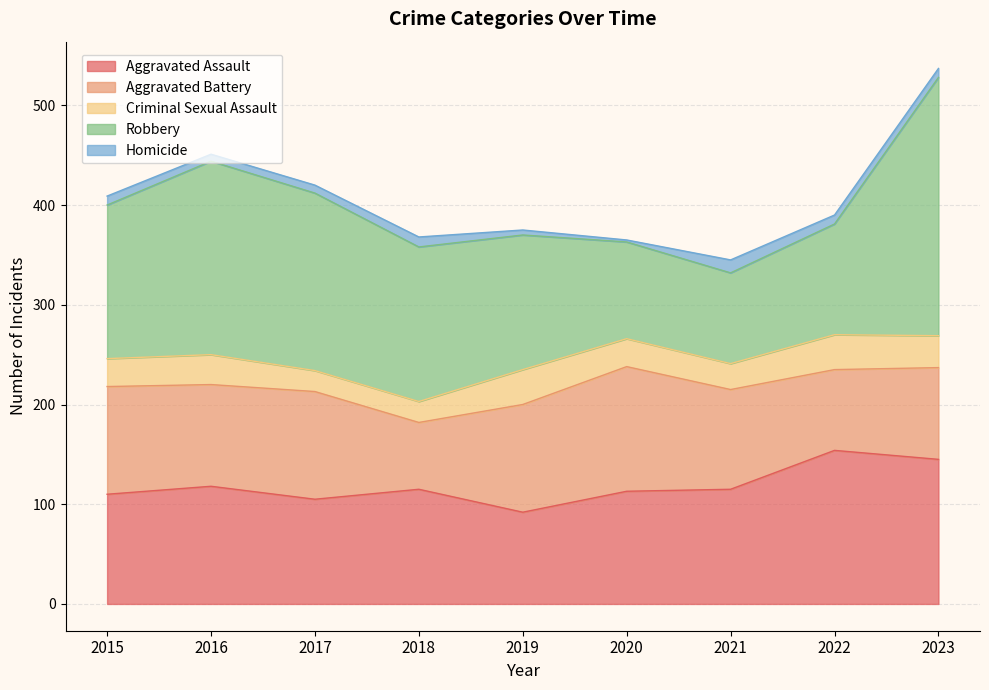

Which has a higher value, 2019 or 2016?

2016